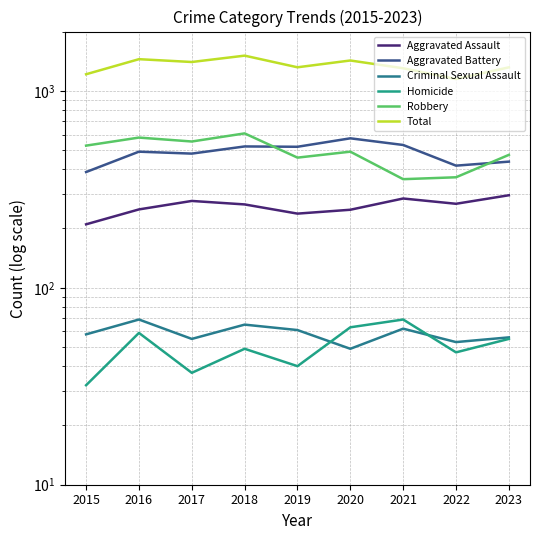

What is the difference between the Aggravated Assault values at 2017 and 2023?

19